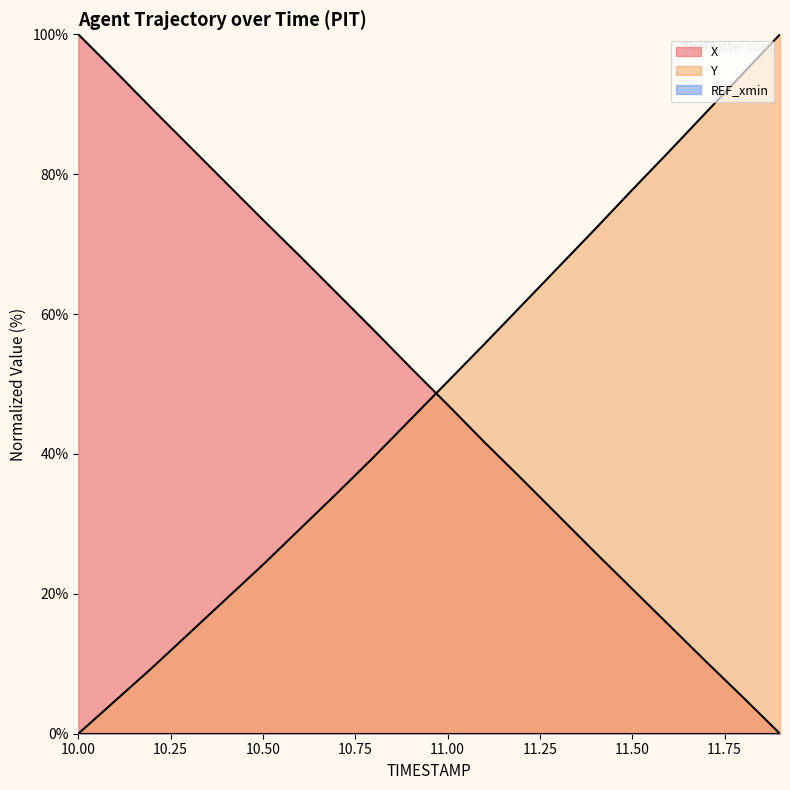

Which has a higher value, 11.7 or 11.6?

11.6